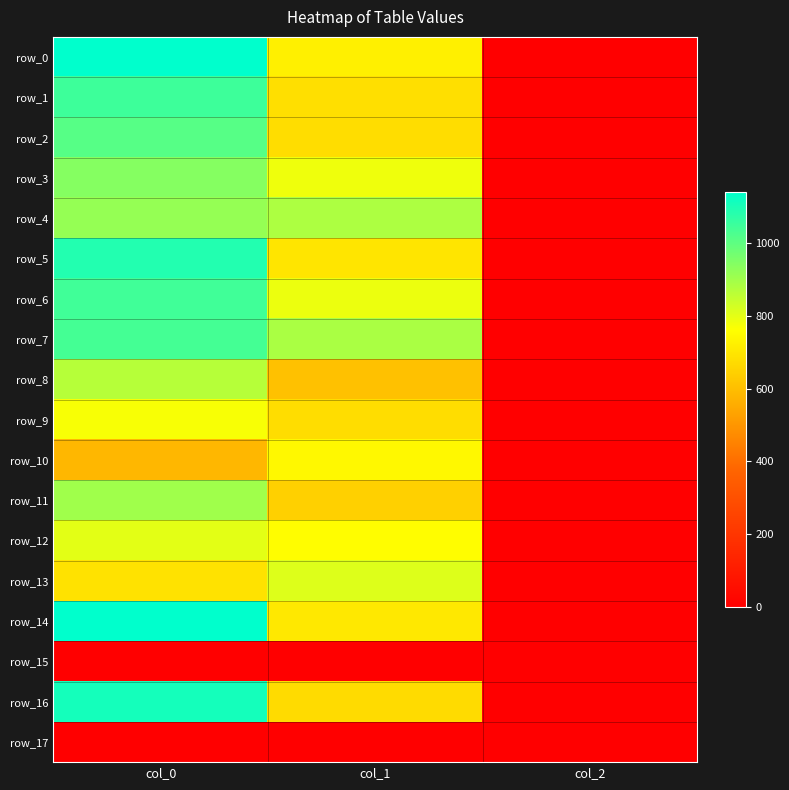

Between col_0 and col_2, which series saw the biggest shift?

row_0